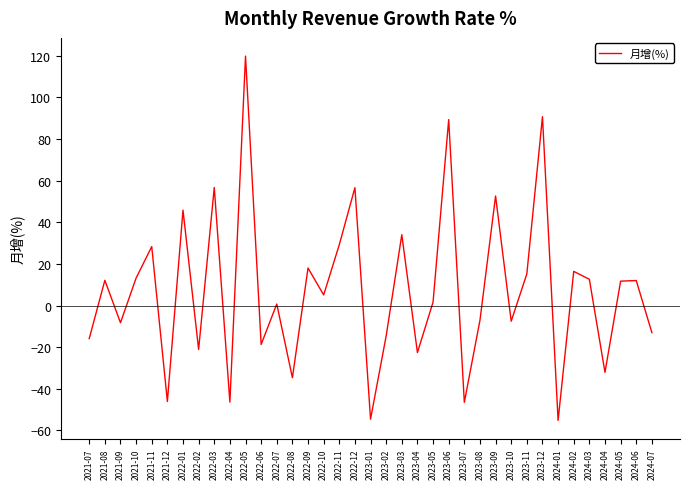

Which has a higher value, 2023-01 or 2022-04?

2022-04